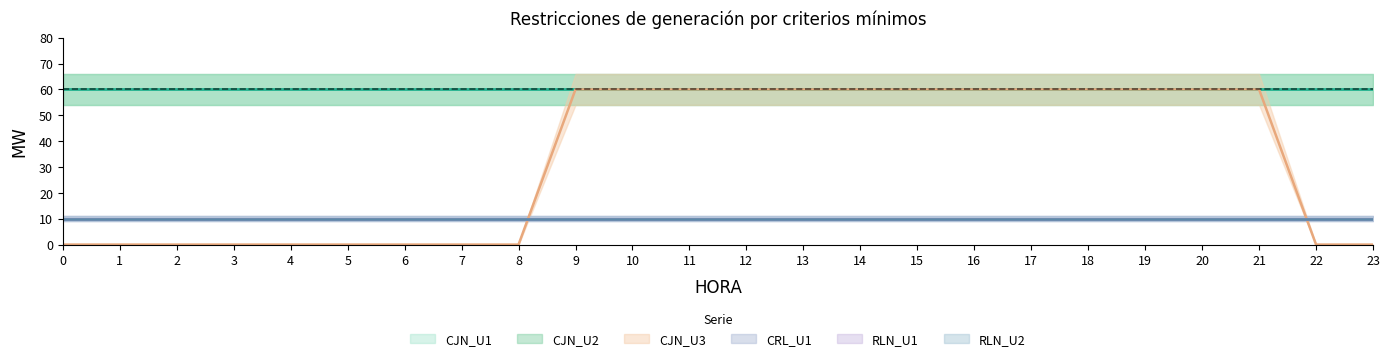

What value does the CRL_U1 series have at 1?

10